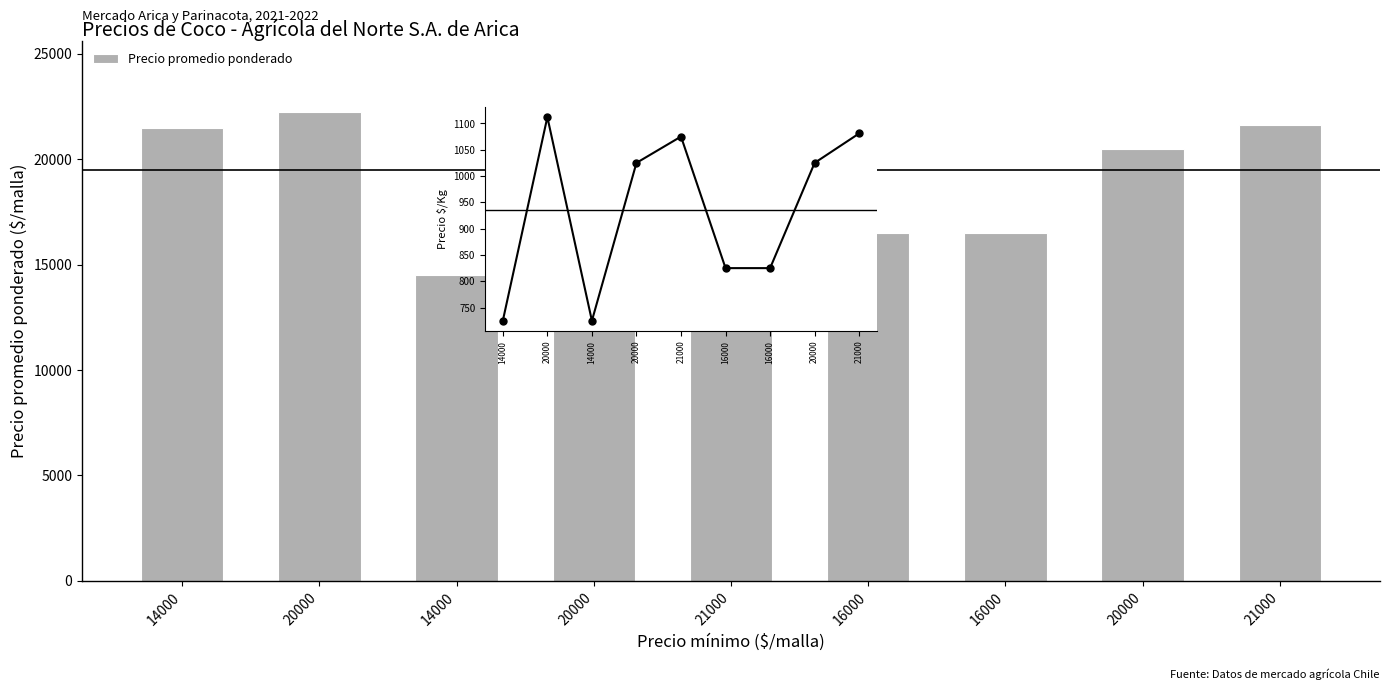

Read the Precio $/Kg value at 21000, to the nearest 50.

1100